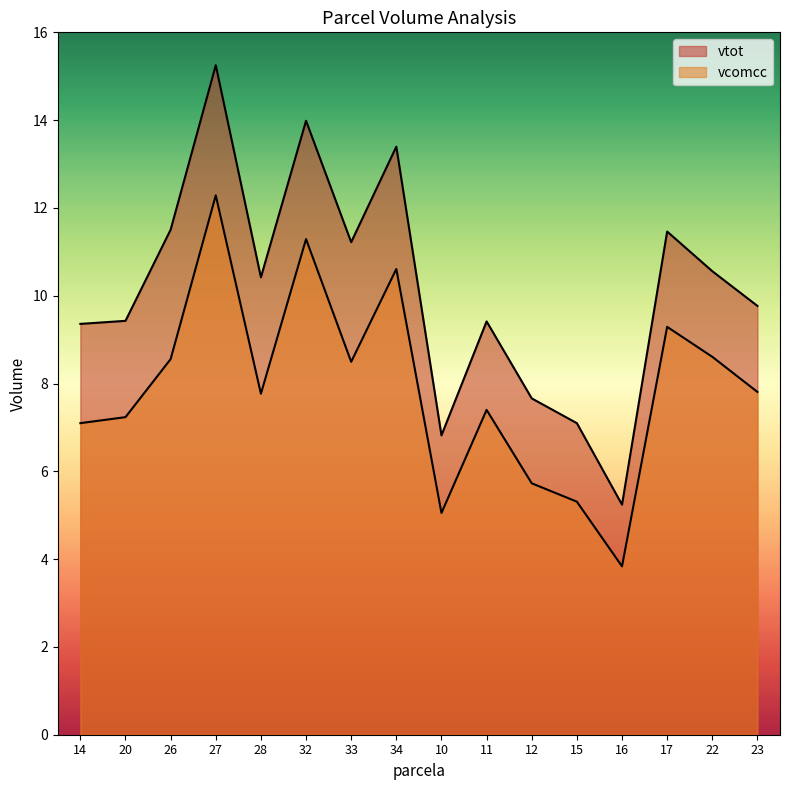

Where is the first local minimum for vtot?

28